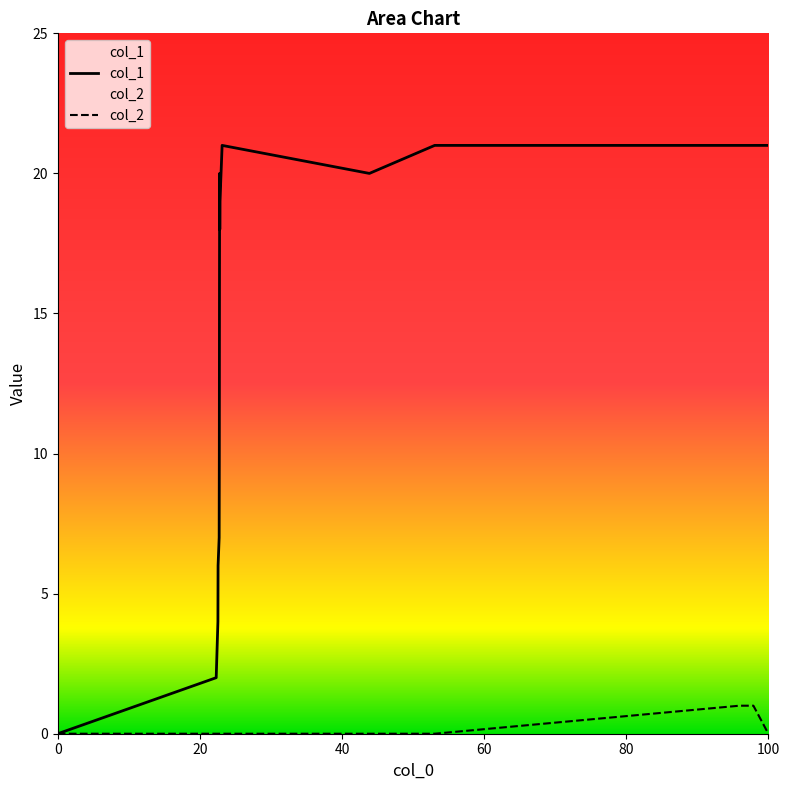

Is it true that col_1 equals 6 at 1428412413?

True